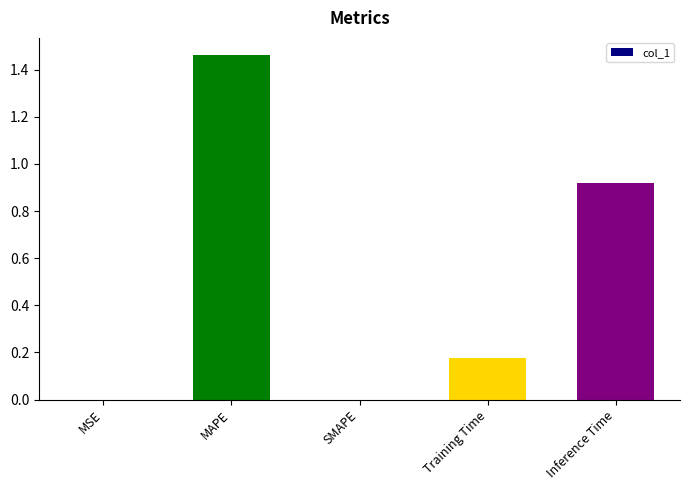

What is the sum of all values?

2.6